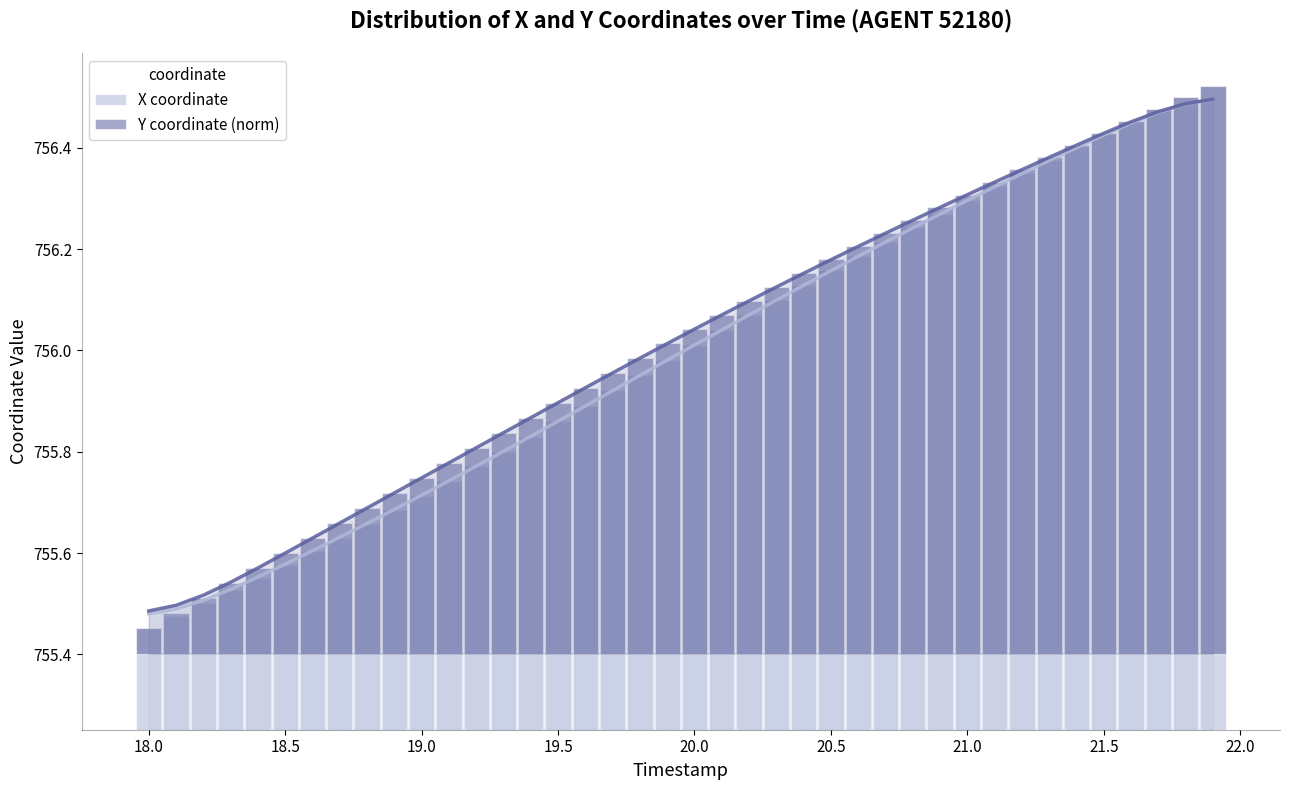

What is the difference between the highest and lowest values at 18.0?

0.1